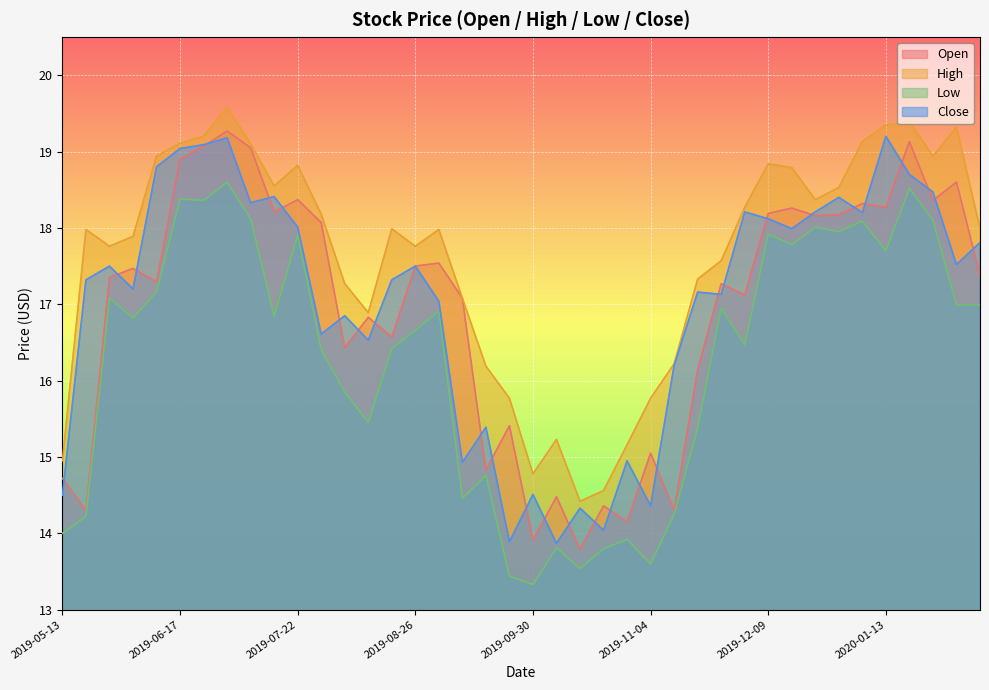

The Close series shows 27.2 at 2019-08-19. True or false?

False